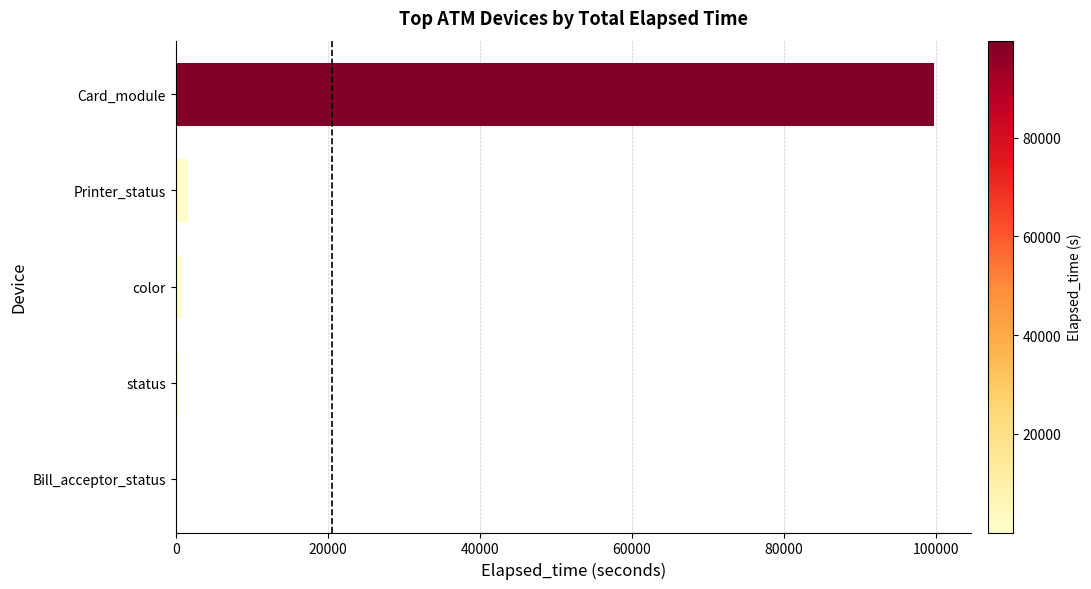

True or false: the data shows 99660 at Card_module.

True